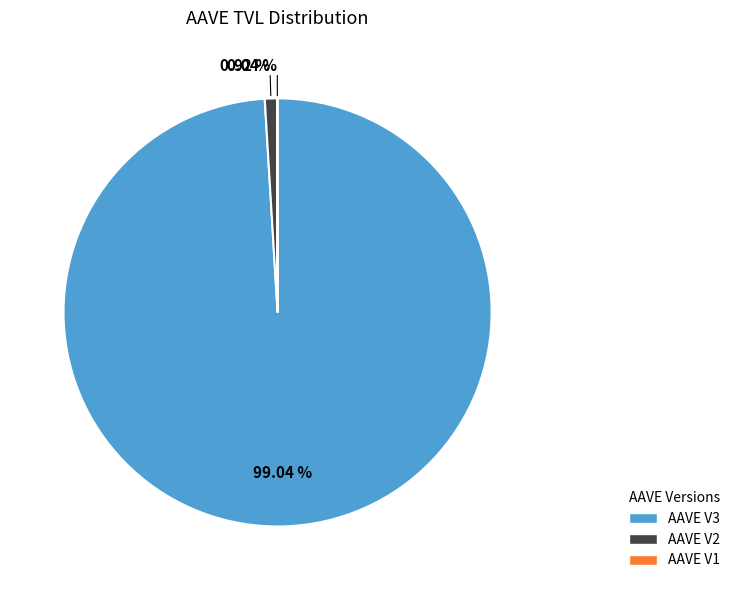

Which slice represents more than half of the pie?

AAVE V3